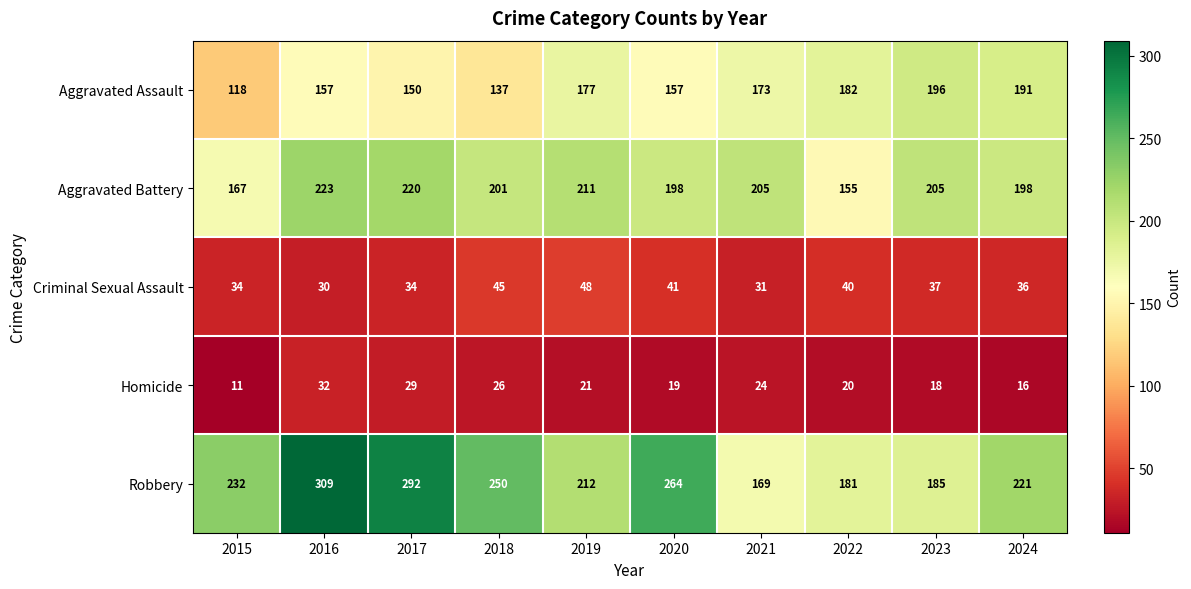

The value of Homicide at 2016 is 32. True or false?

True